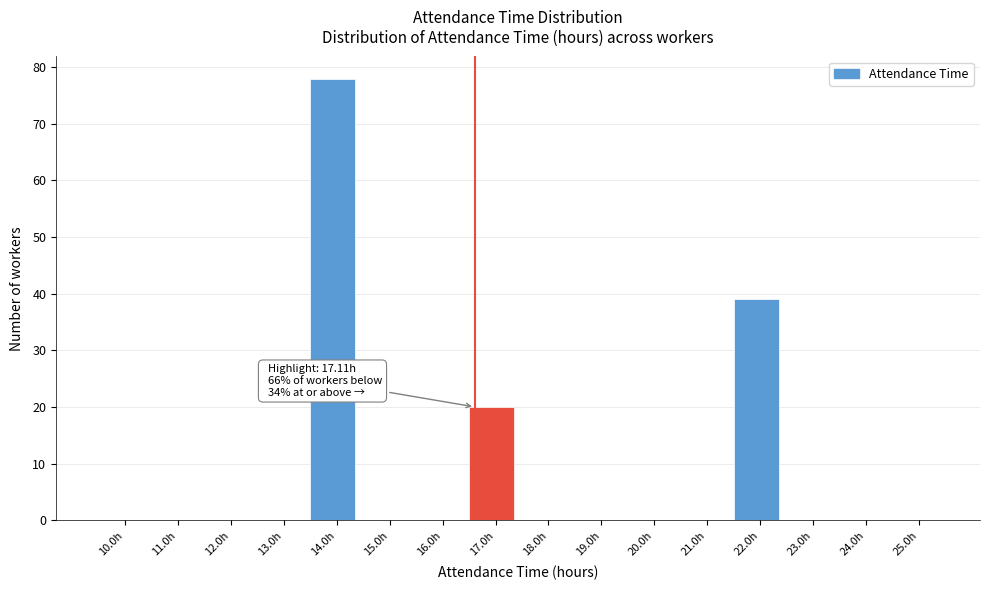

Reading left to right, extract all data points from this chart.

10.0h=0	11.0h=0	12.0h=0	13.0h=0	14.0h=78	15.0h=0	16.0h=0	17.0h=20	18.0h=0	19.0h=0	20.0h=0	21.0h=0	22.0h=39	23.0h=0	24.0h=0	25.0h=0